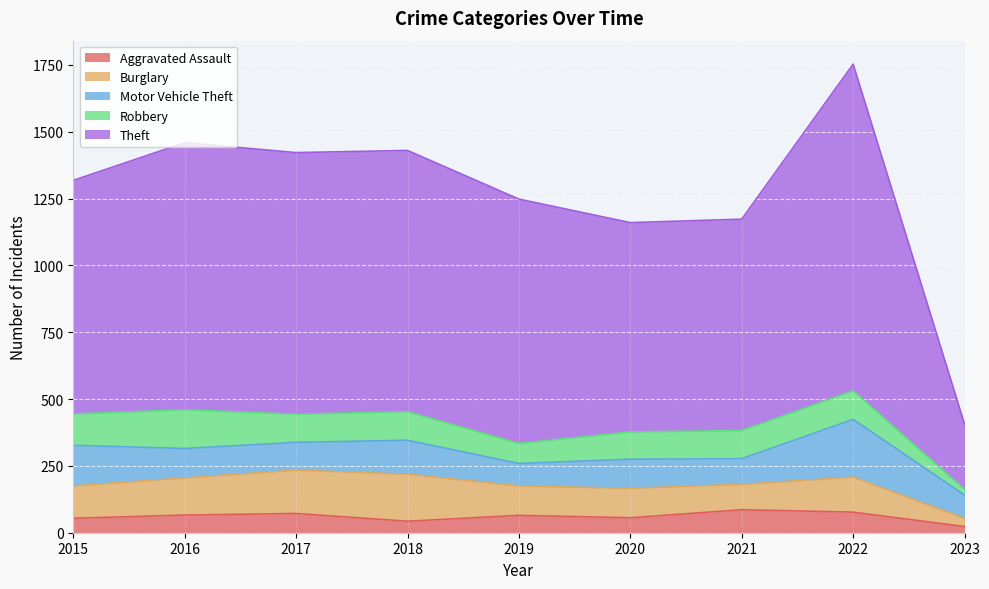

Where do Burglary and Robbery first cross each other?

2015 and 2016